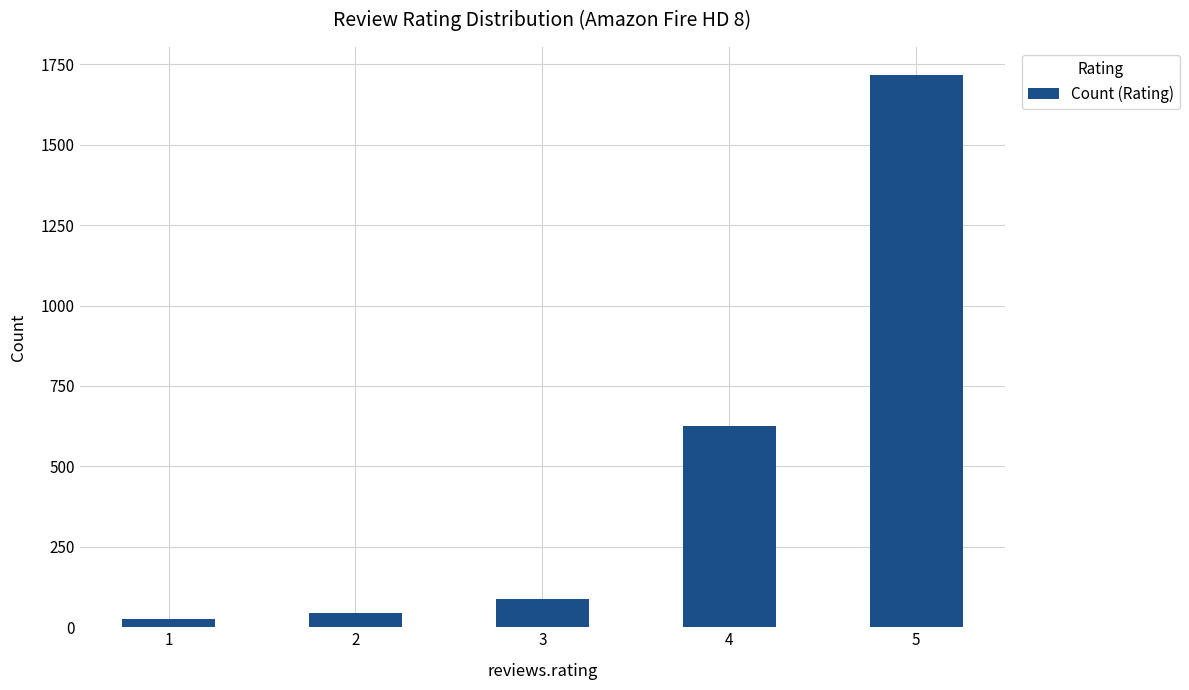

Reading left to right, transcribe all the data shown in this chart.

25	45	88	625	1718